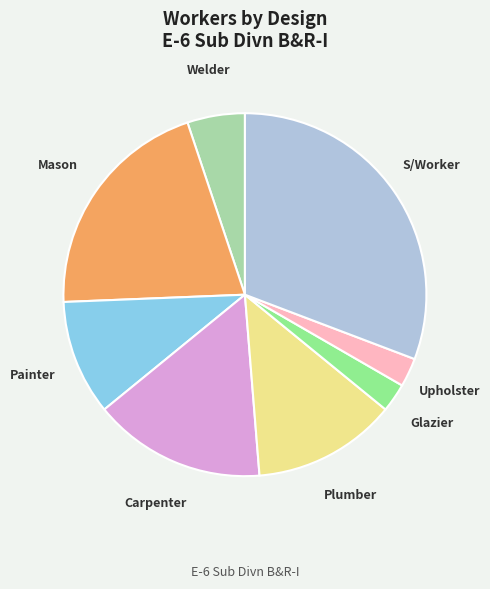

Between Upholster and S/Worker, which is larger?

S/Worker